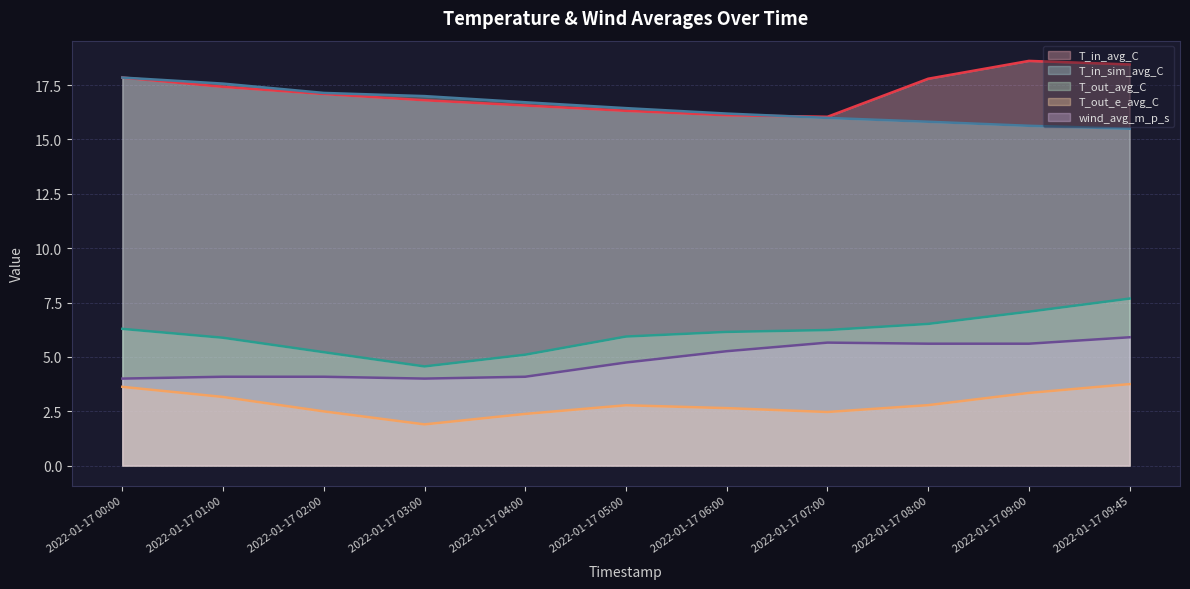

In T_in_avg_C, how many points are lower than both neighbors (excluding endpoints)?

1